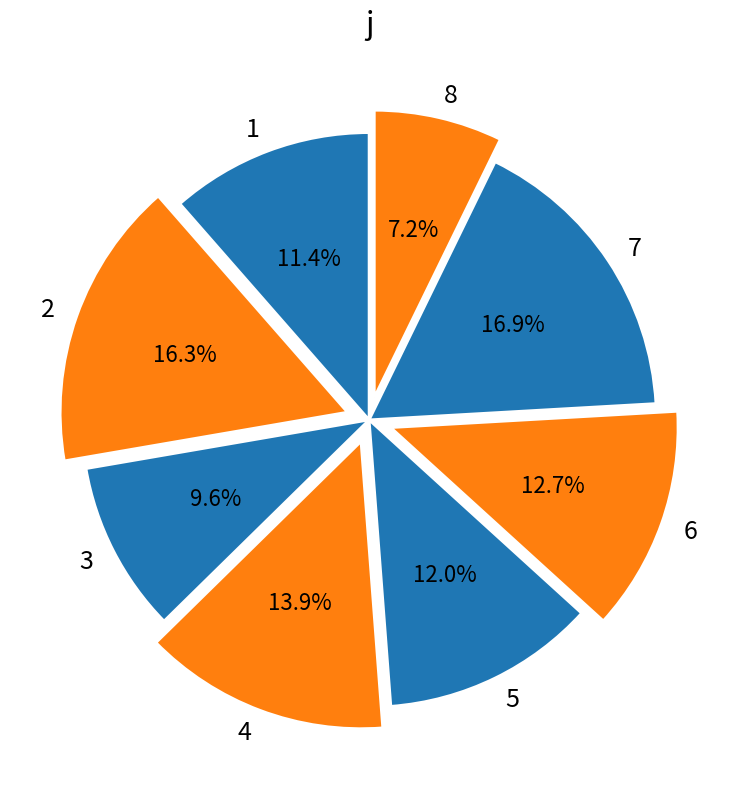

The 6 slice represents 6% of the pie. True or false?

False